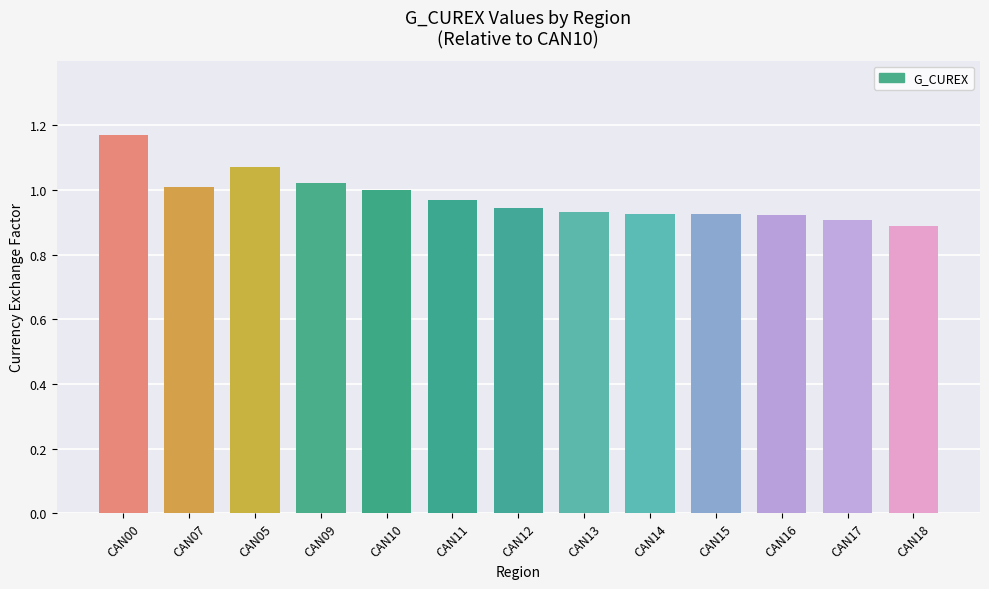

Is it true that the value at CAN13 is 1.6?

False